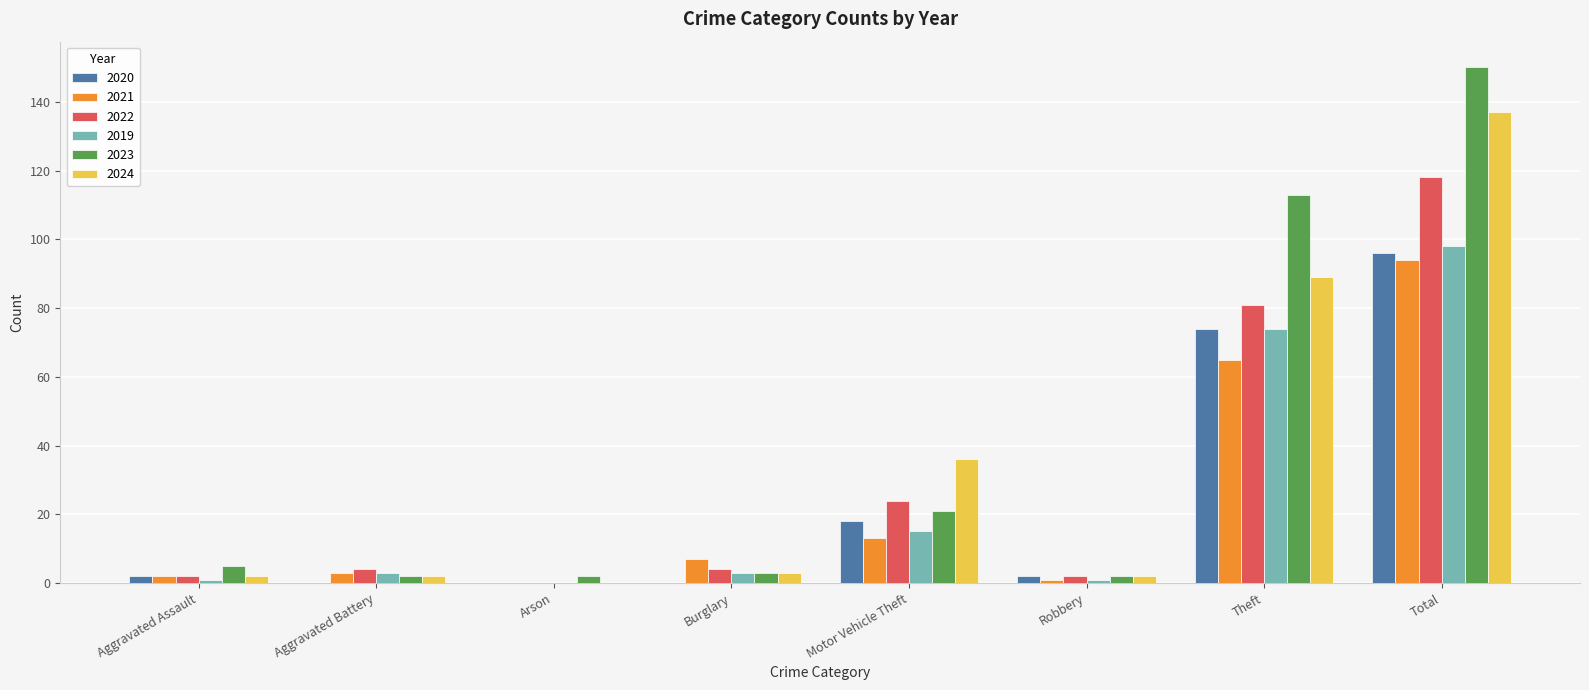

Where is 2023 nearest to the value 76?

Theft